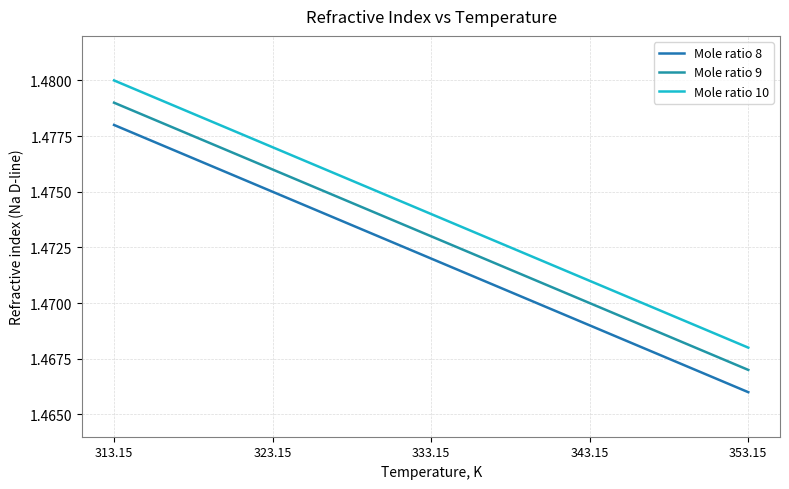

What position from the right is 353.15?

1